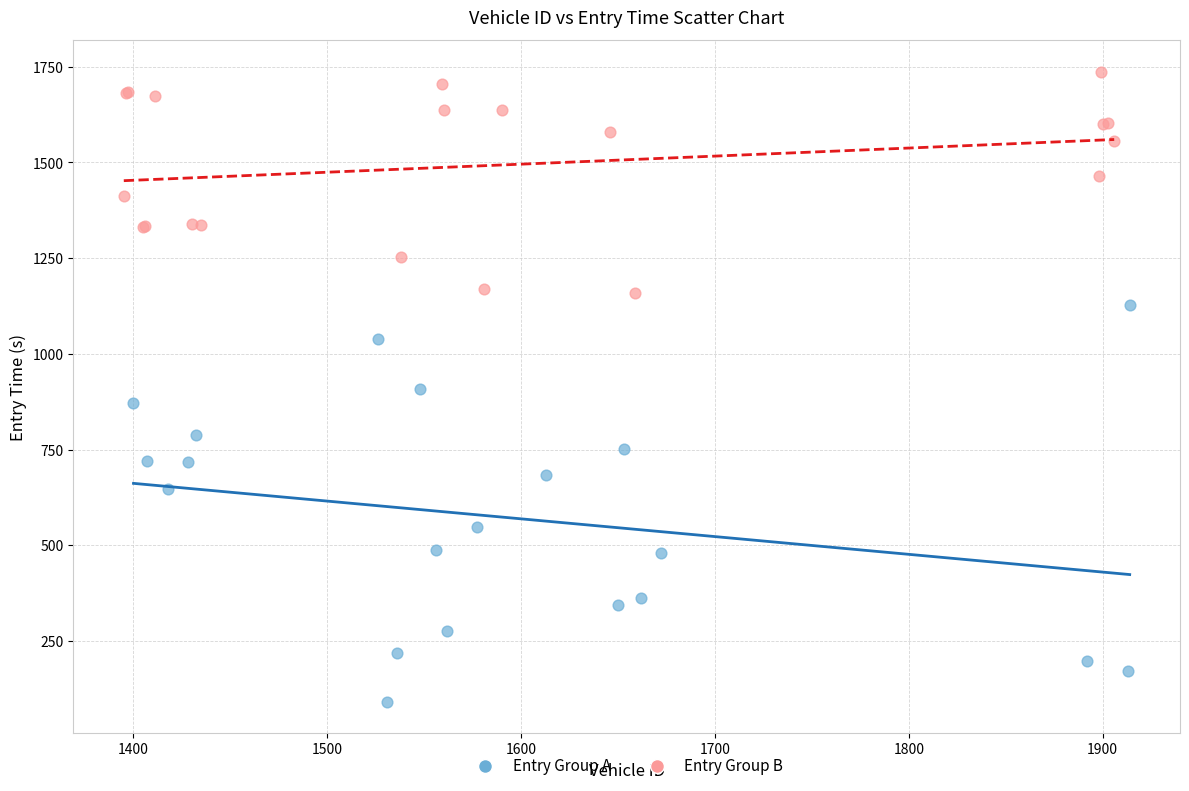

Which series contains the lowest Y value?

Entry Group A